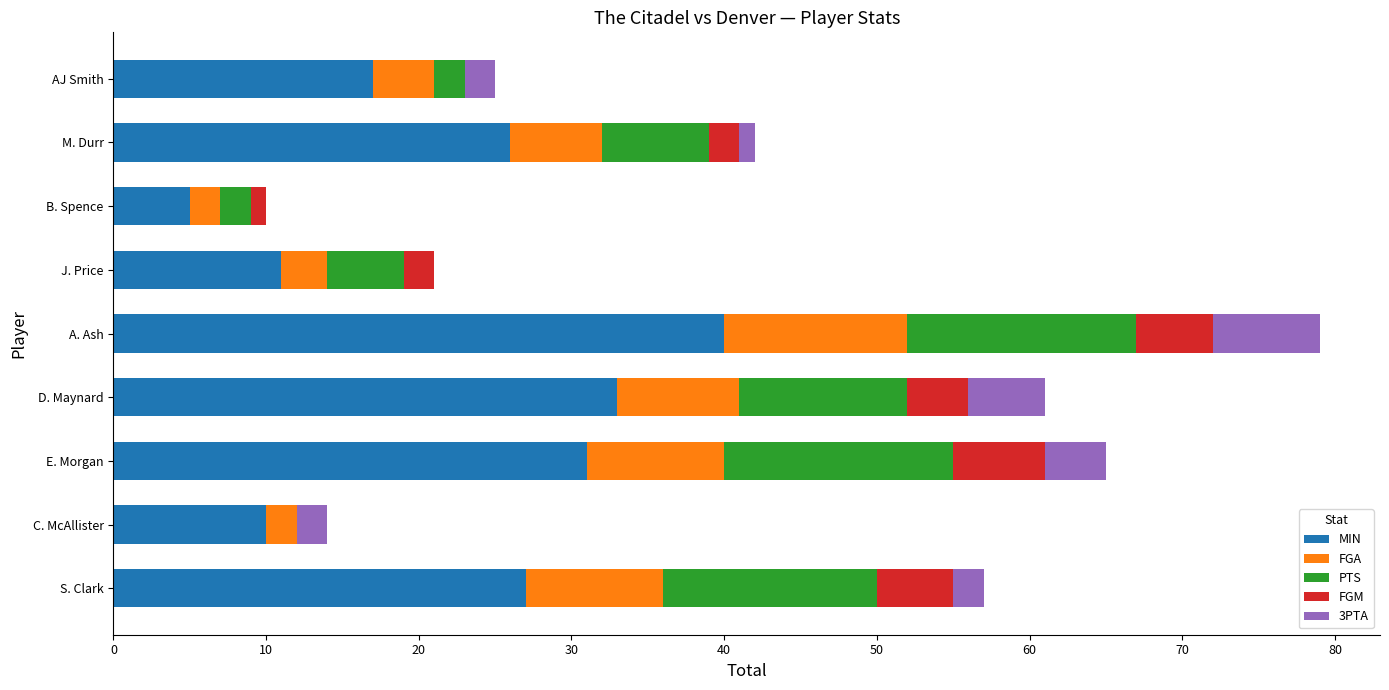

The value of MIN at E. Morgan is 55. True or false?

False